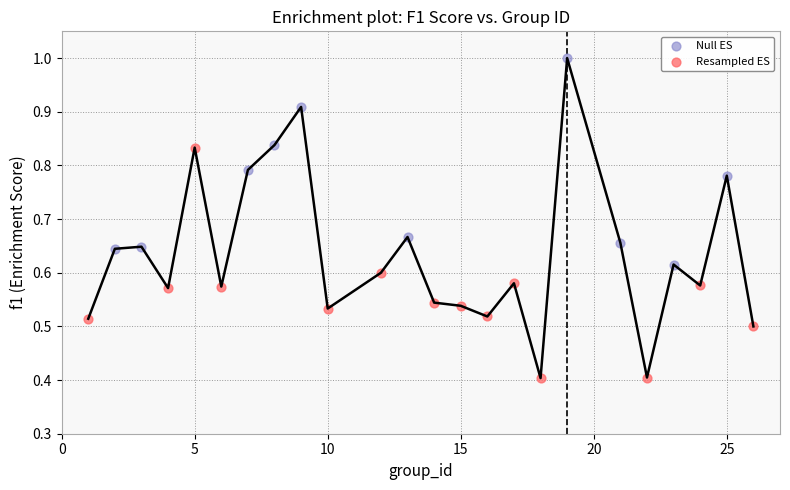

Which series contains the highest Y value?

Null ES